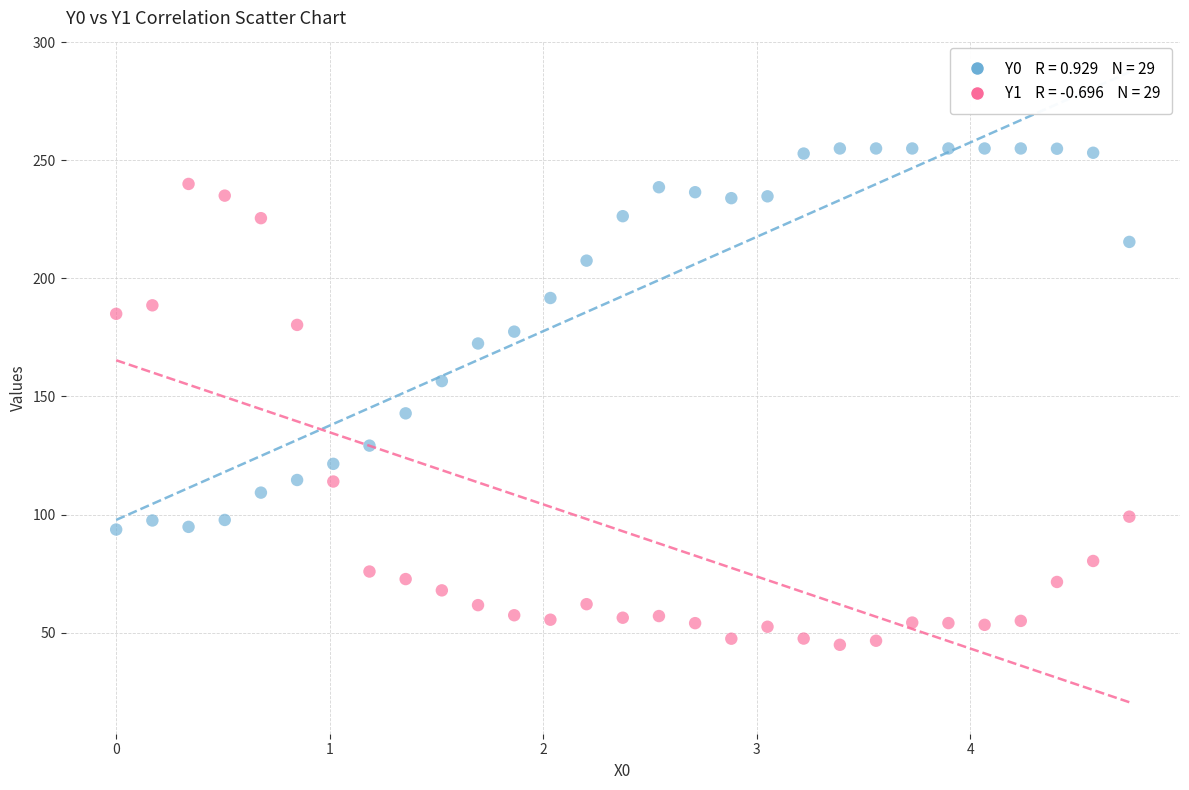

Across all data points, what is the range of Y values (max minus min)?

210.1